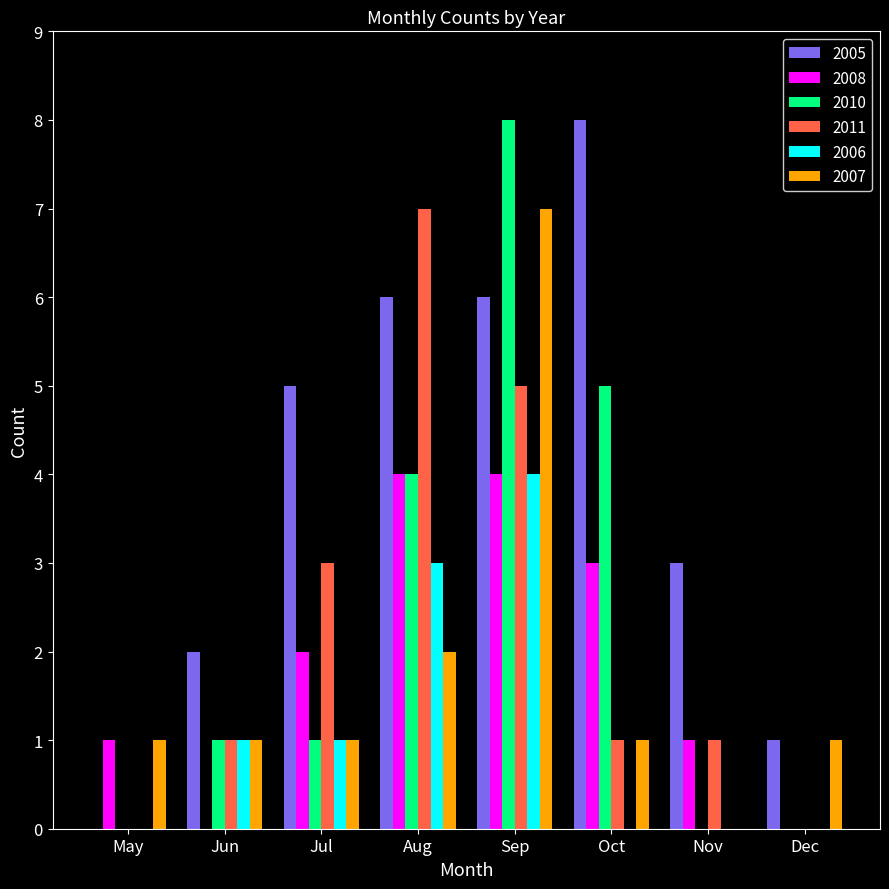

How many categories are shown in the chart?

8